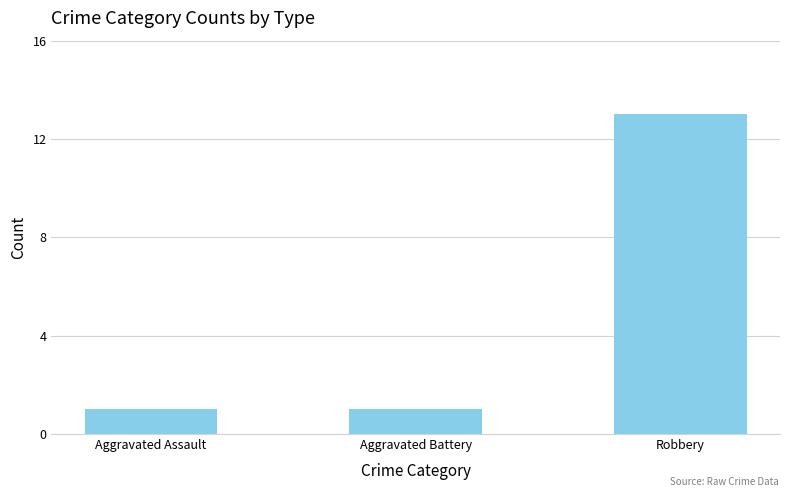

What is the maximum value shown in the chart?

13